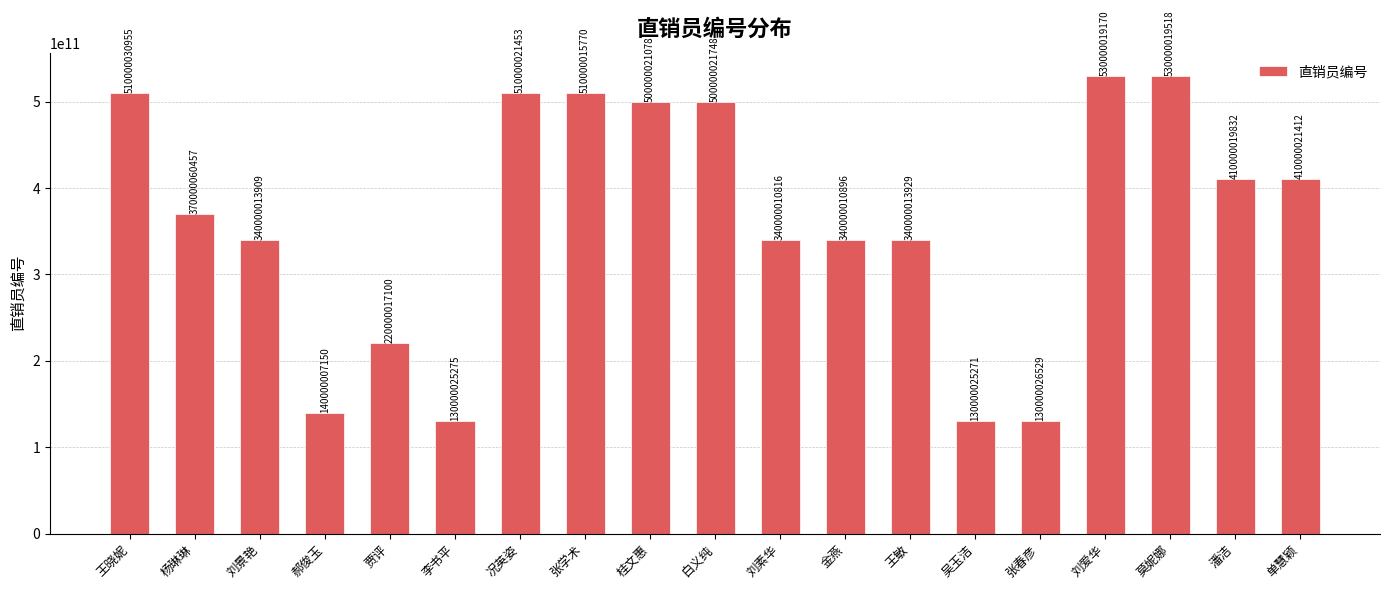

At which category does the chart reach its minimum across all series?

吴玉洁